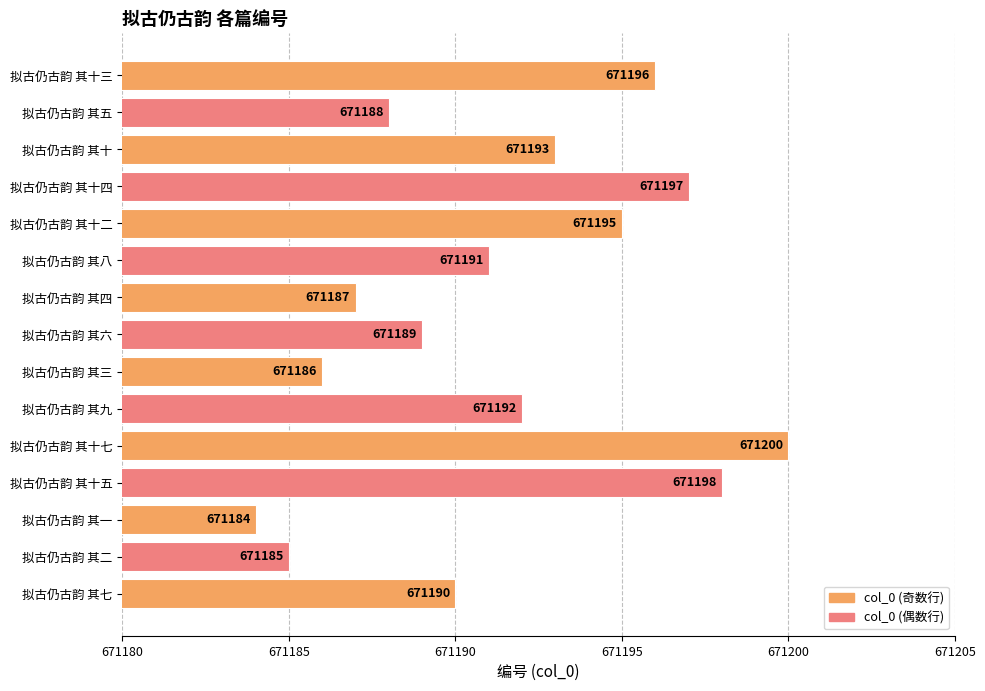

What is the sum of all values?

10067871